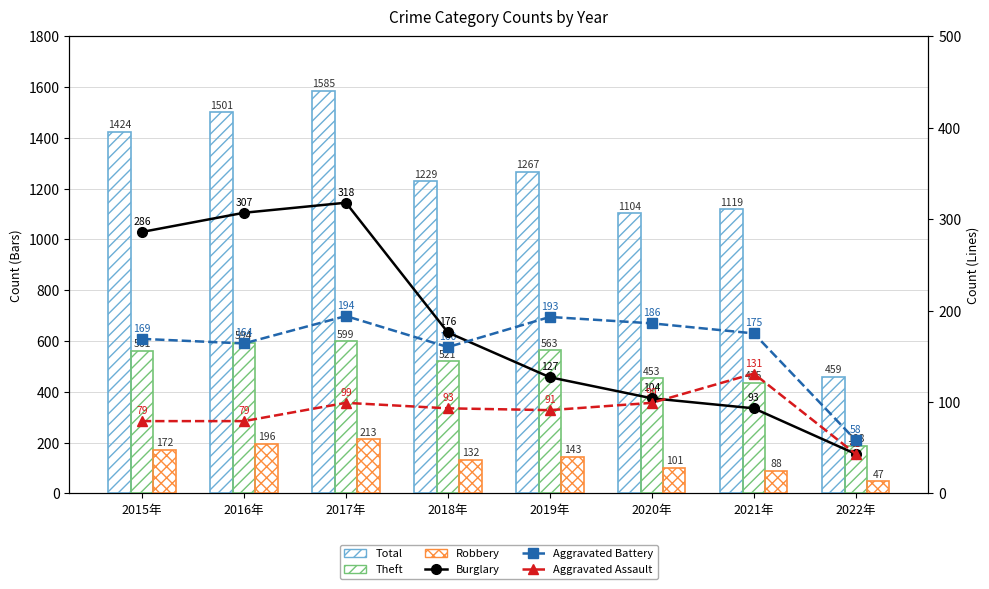

Between 2015年 and 2016年, which is larger?

2016年